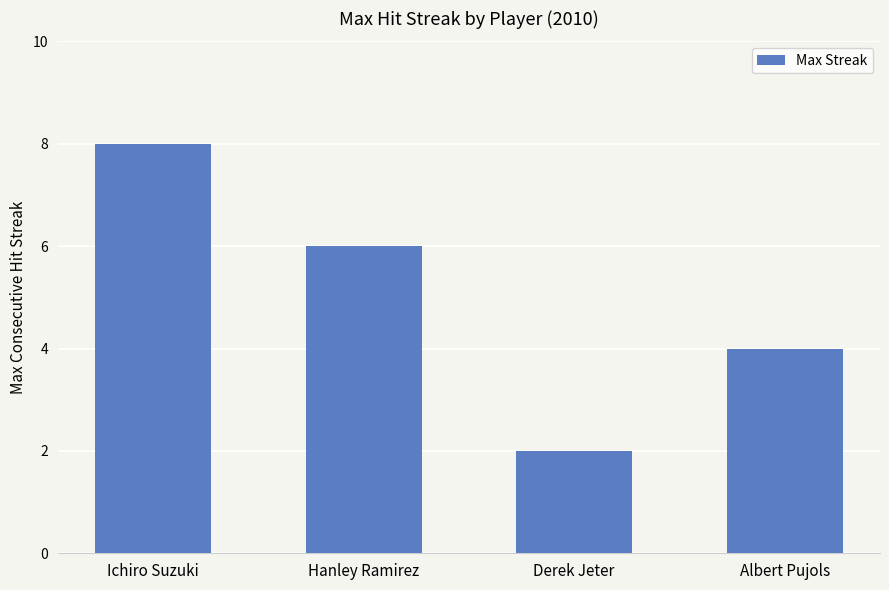

What is the approximate value at Ichiro Suzuki?

8